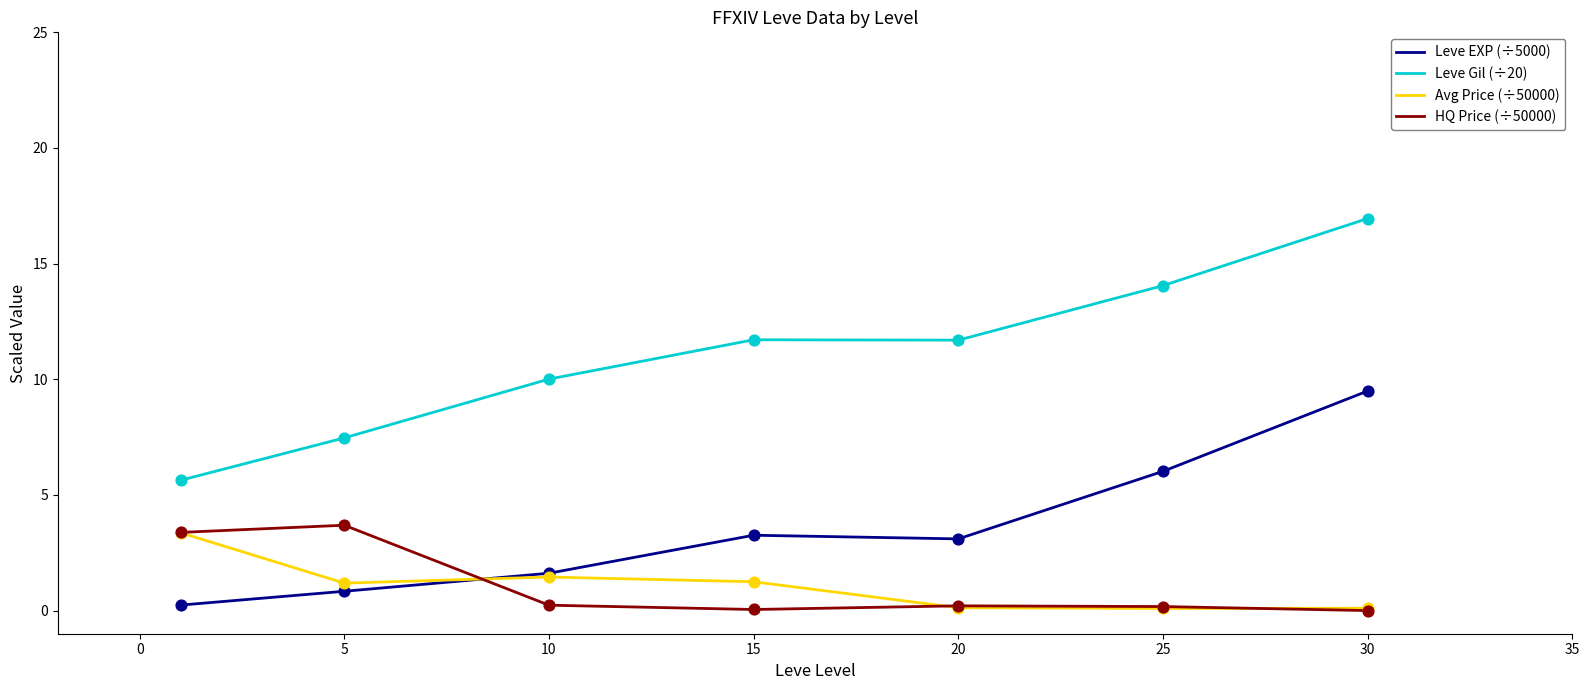

Which series has the largest range (max minus min)?

Leve Gil (÷20)